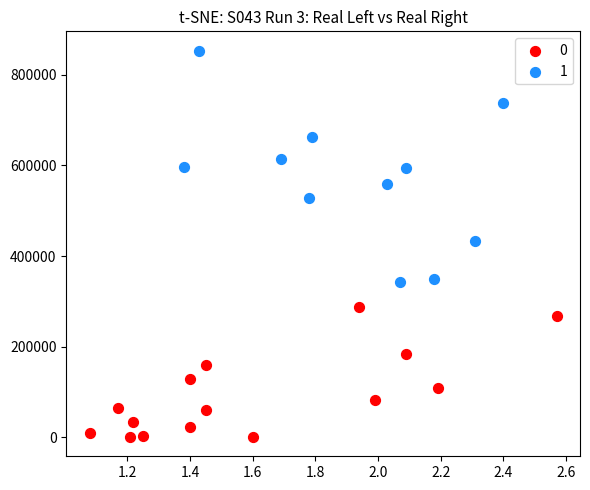

What are all the series names shown in the legend?

0, 1